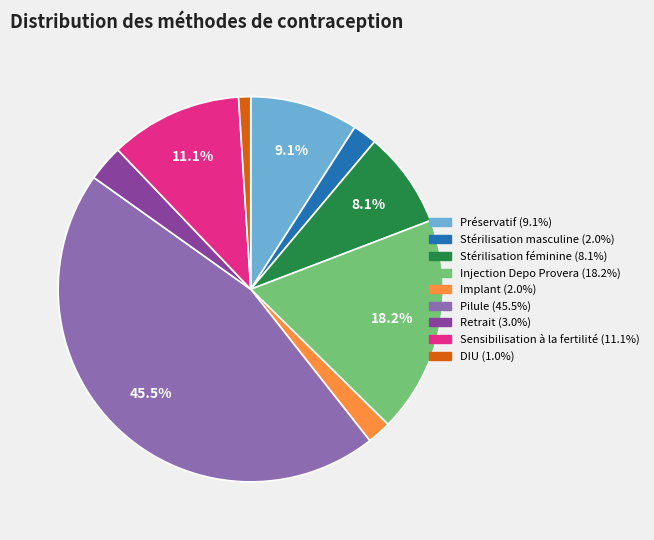

Which category has the smallest portion of the pie?

DIU